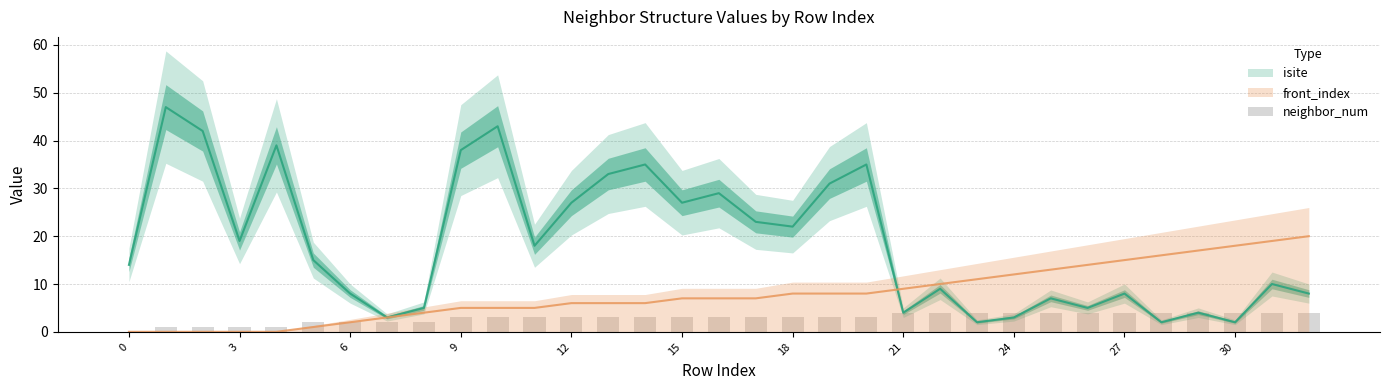

Where does the data first go above 3?

21